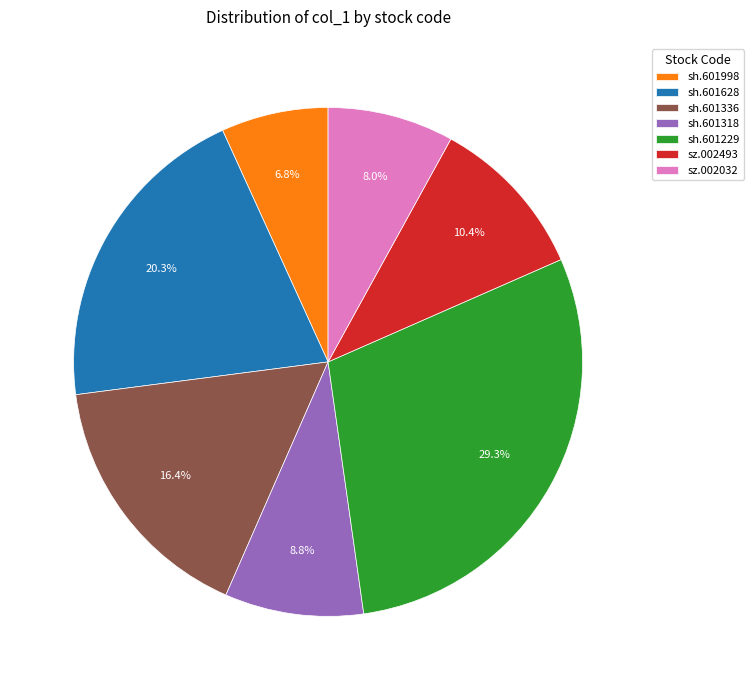

Does sz.002032 account for over 50% of the chart?

No